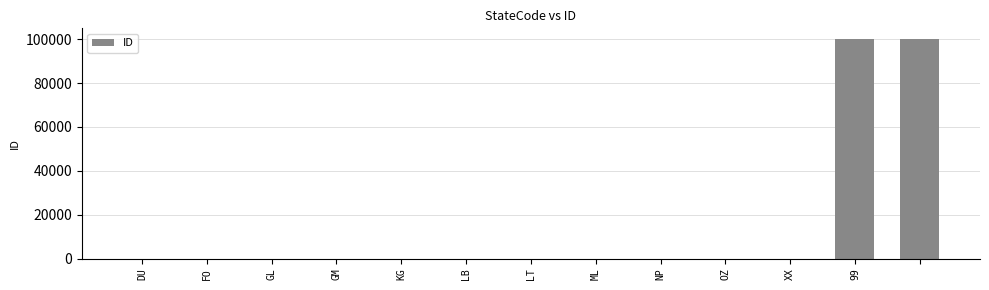

What is the sum of all values?

200063